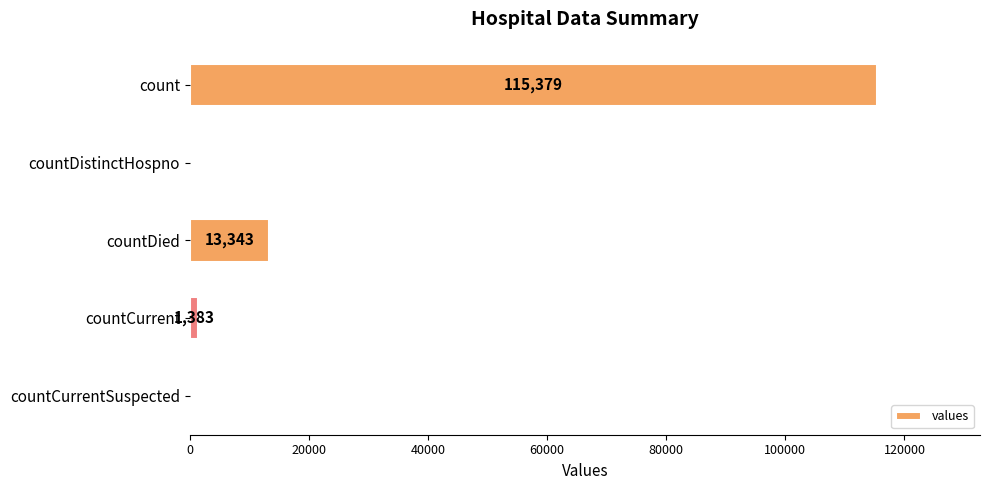

Reading bottom to top, extract all data points from this chart.

countCurrentSuspected=0	countCurrent=1383	countDied=13343	countDistinctHospno=0	count=115379